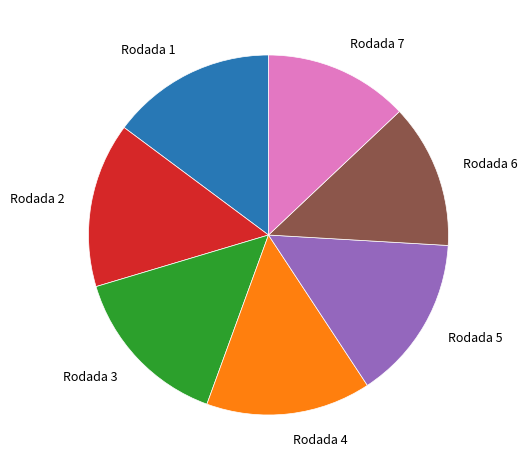

Does Rodada 7 account for over 50% of the chart?

No